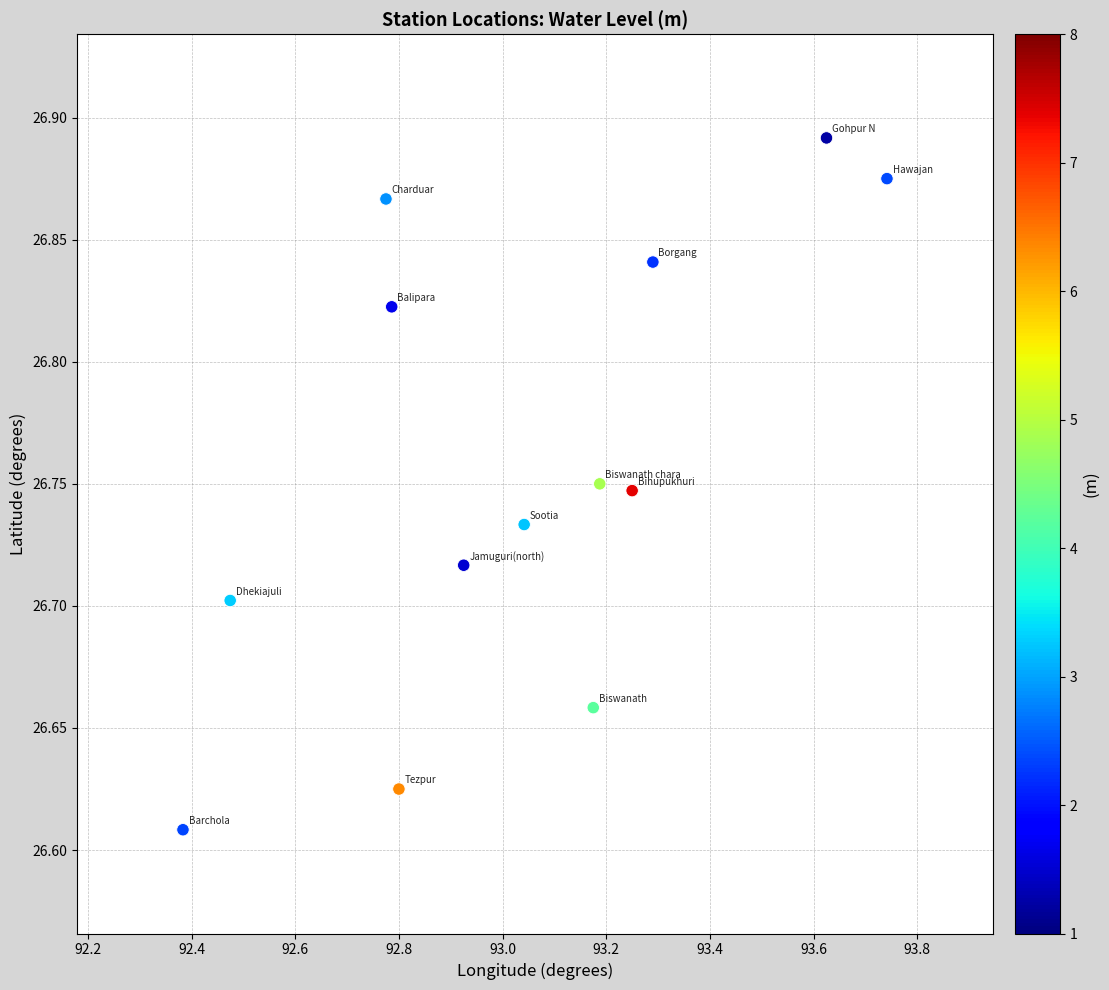

What is the range of X values (max minus min)?

1.4